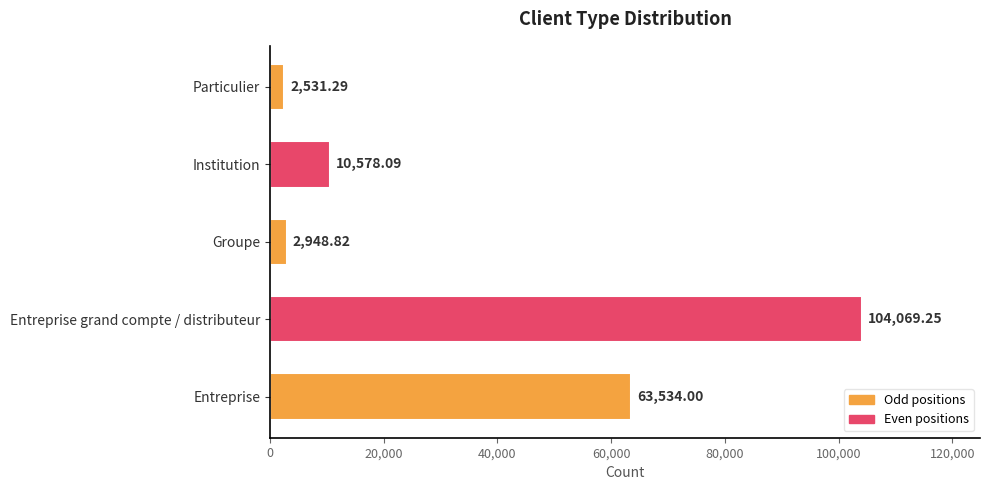

Rank the categories by value from highest to lowest.

Entreprise grand compte / distributeur, Entreprise, Institution, Groupe, Particulier